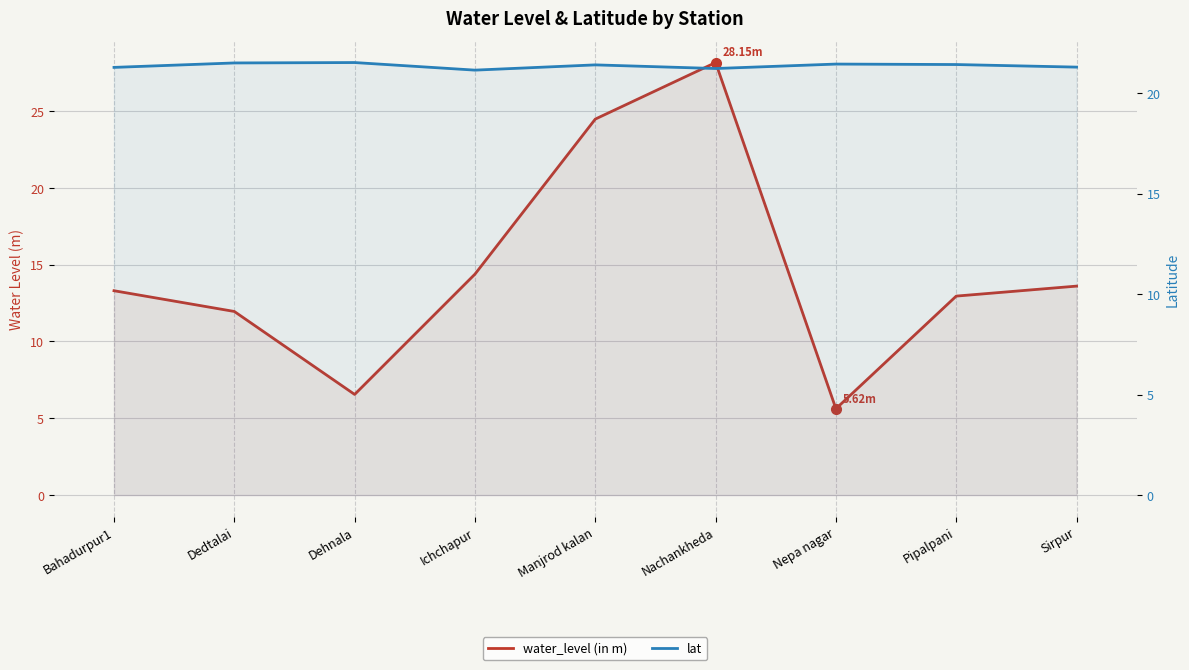

Reading right to left, transcribe all the data shown in this chart.

water_level (in m): 13.6	12.9	5.6	28.1	24.5	14.4	6.5	11.9	13.3
lat: 21.3	21.4	21.5	21.2	21.4	21.2	21.5	21.5	21.3